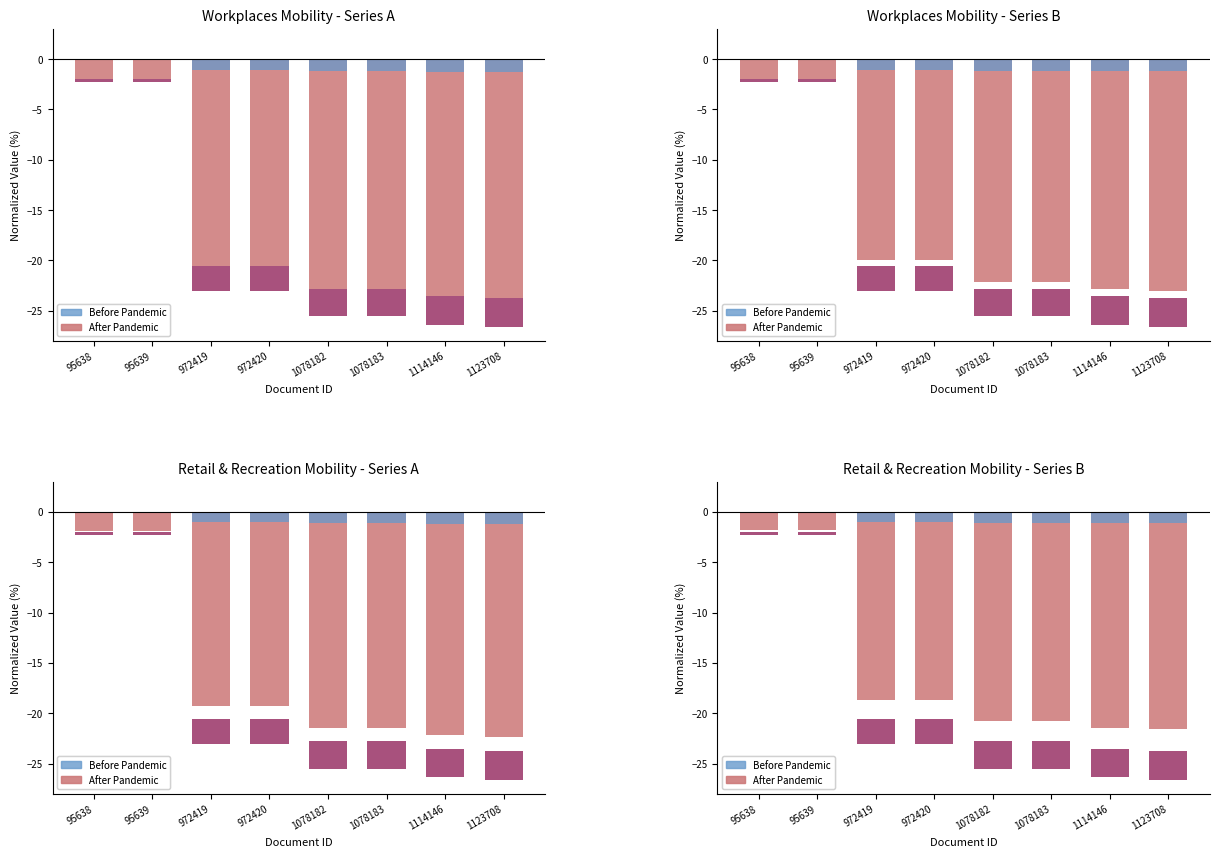

What is the difference between the Before Pandemic values at 95639 and 972419?

0.9